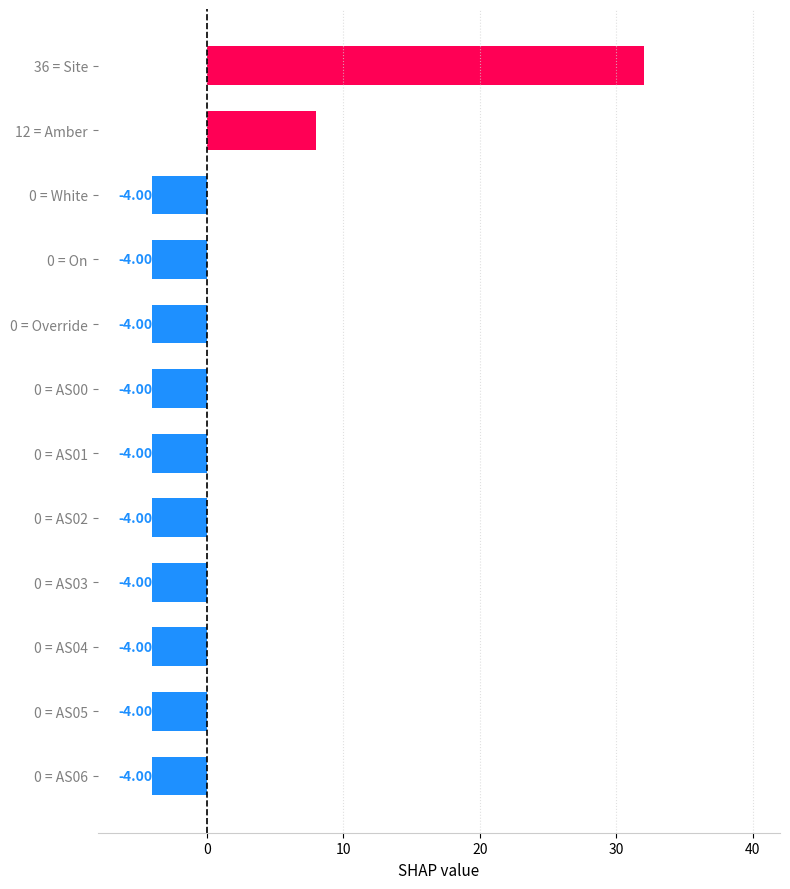

What is the maximum value shown in the chart?

32